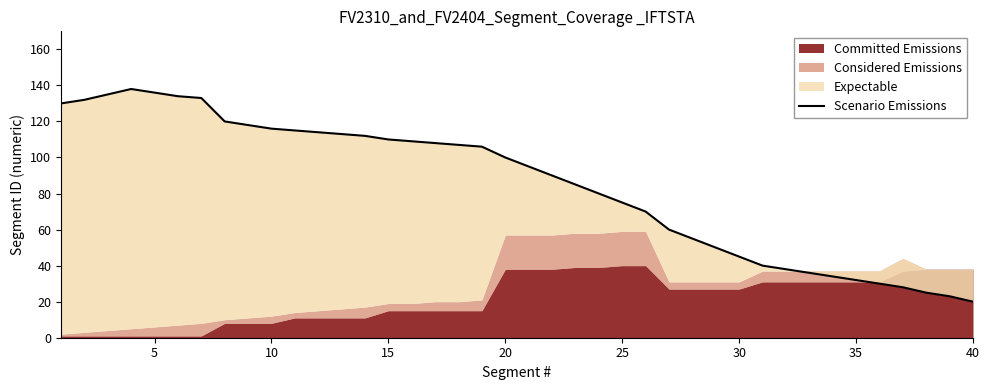

True or false: the data has more than 2 interior local peaks.

False